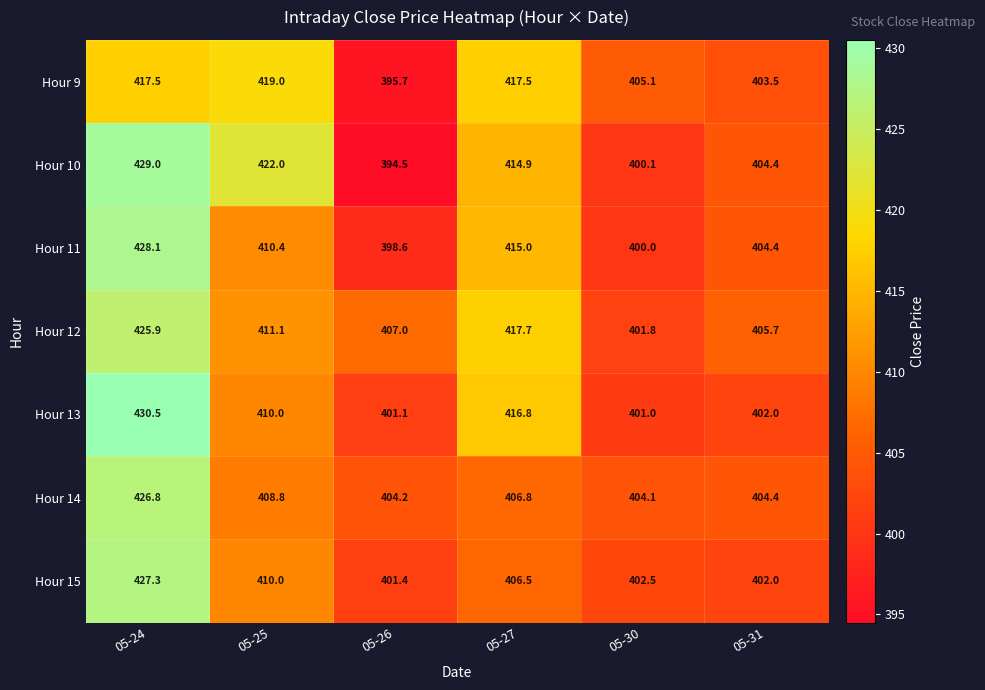

Between 05-27 and 05-31, which series saw the biggest shift?

Hour 13